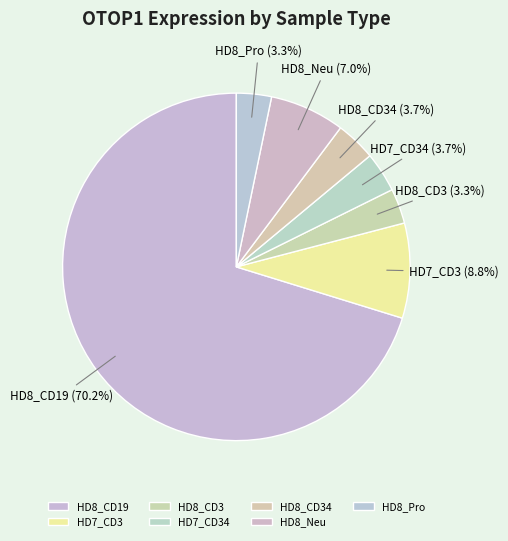

Count the number of slices in the pie.

7